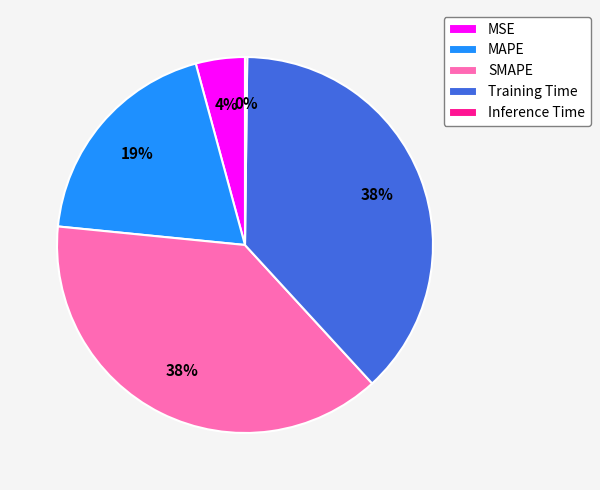

Is there a majority slice in this chart?

No